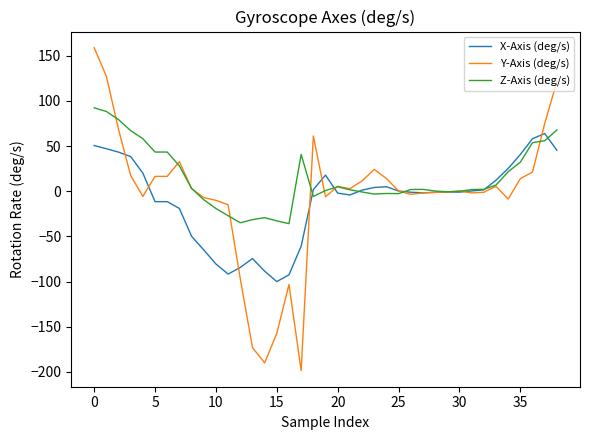

Rank the series by their maximum value, from highest to lowest.

Y-Axis (deg/s), Z-Axis (deg/s), X-Axis (deg/s)